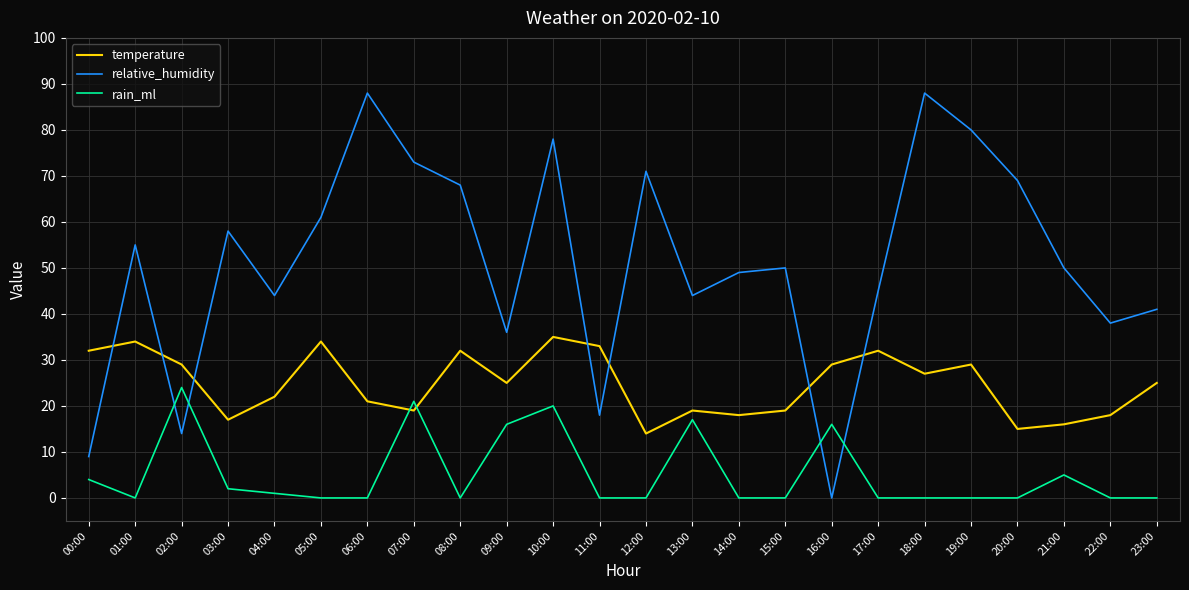

Between which two adjacent categories do relative_humidity and rain_ml first intersect?

01:00 and 02:00